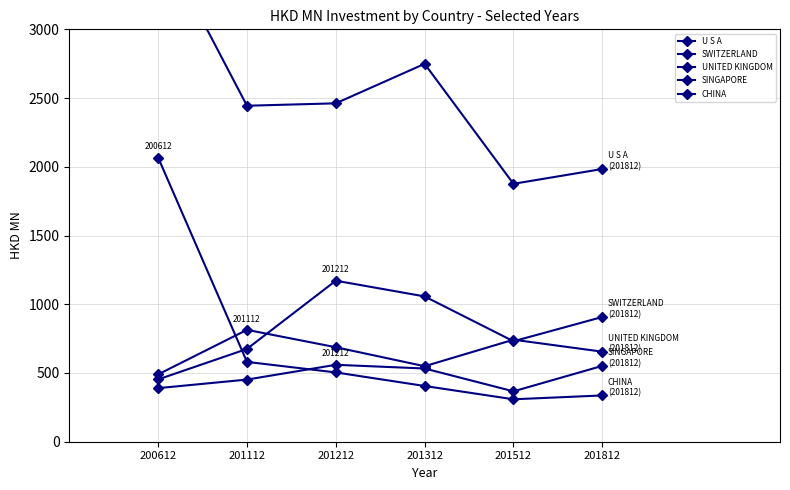

What is the total value across all series at 201112?

4965.7